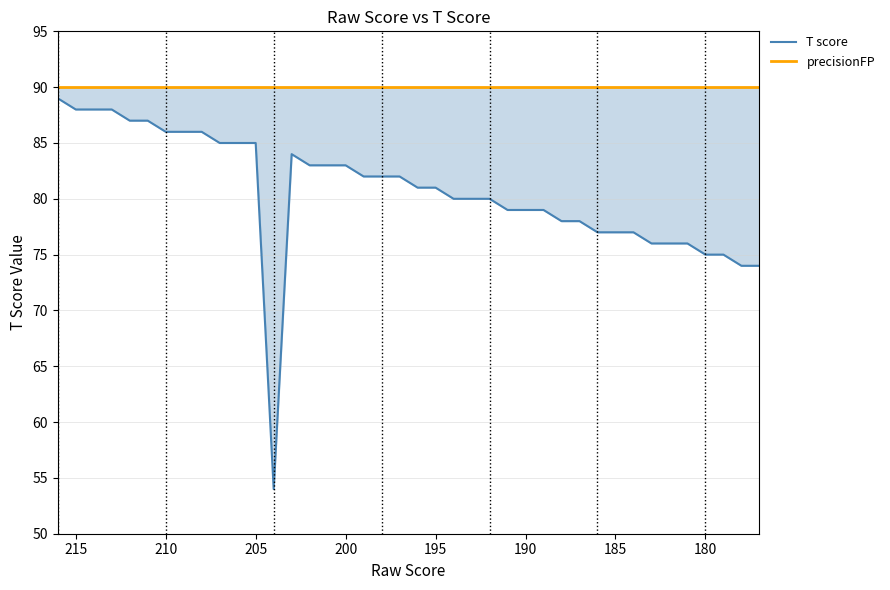

The value at 183 is 33. True or false?

False